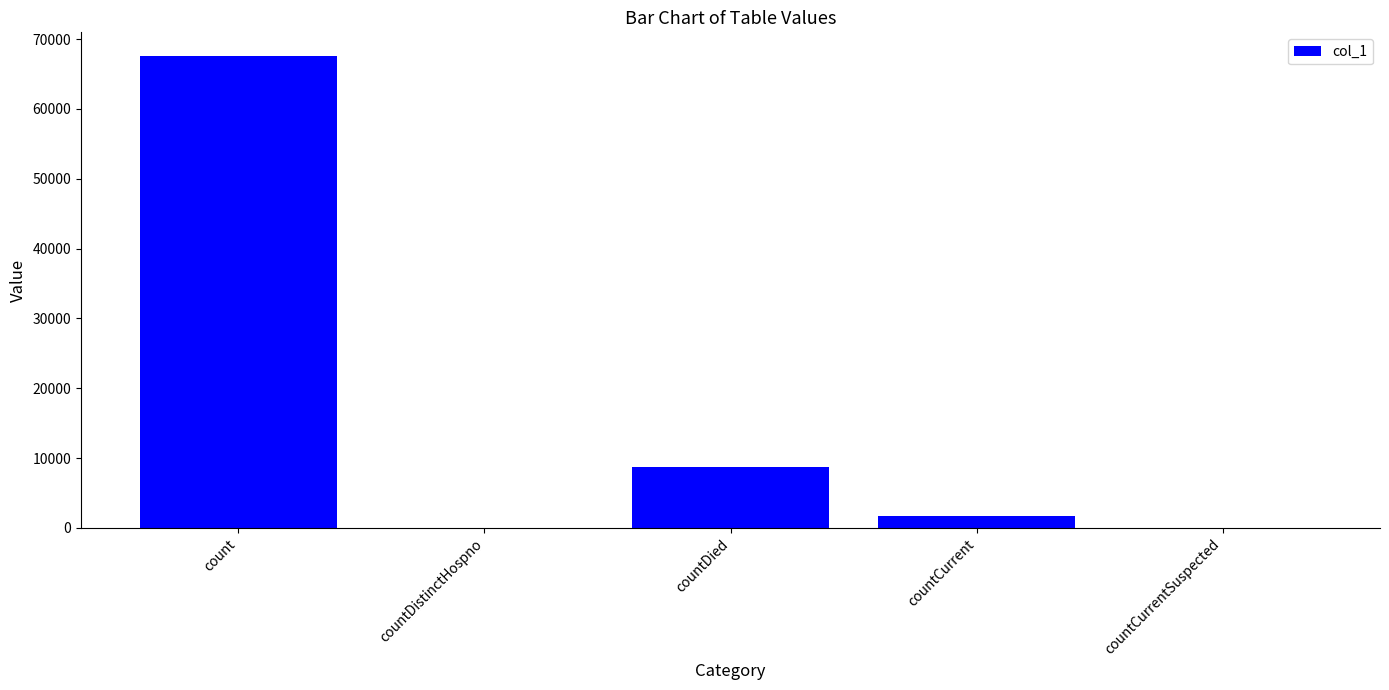

What is the sum of the values at countCurrentSuspected and count?

67579